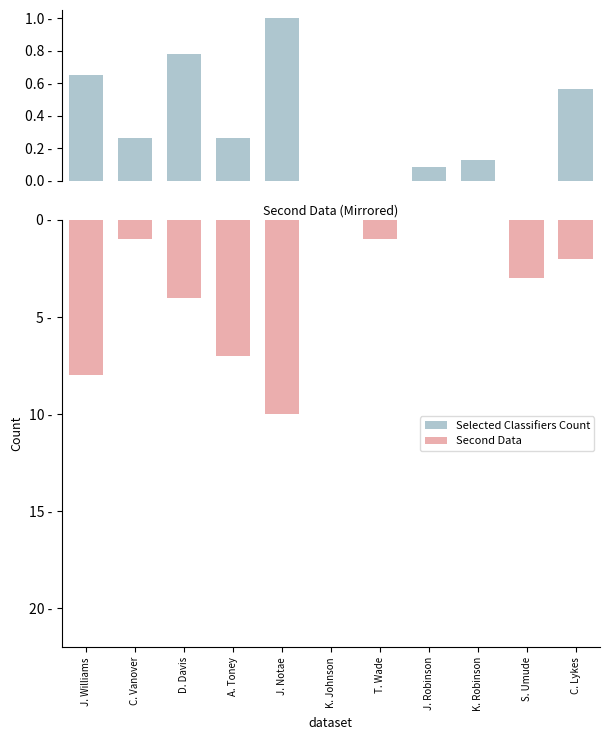

At how many categories does at least one series exceed -6?

11